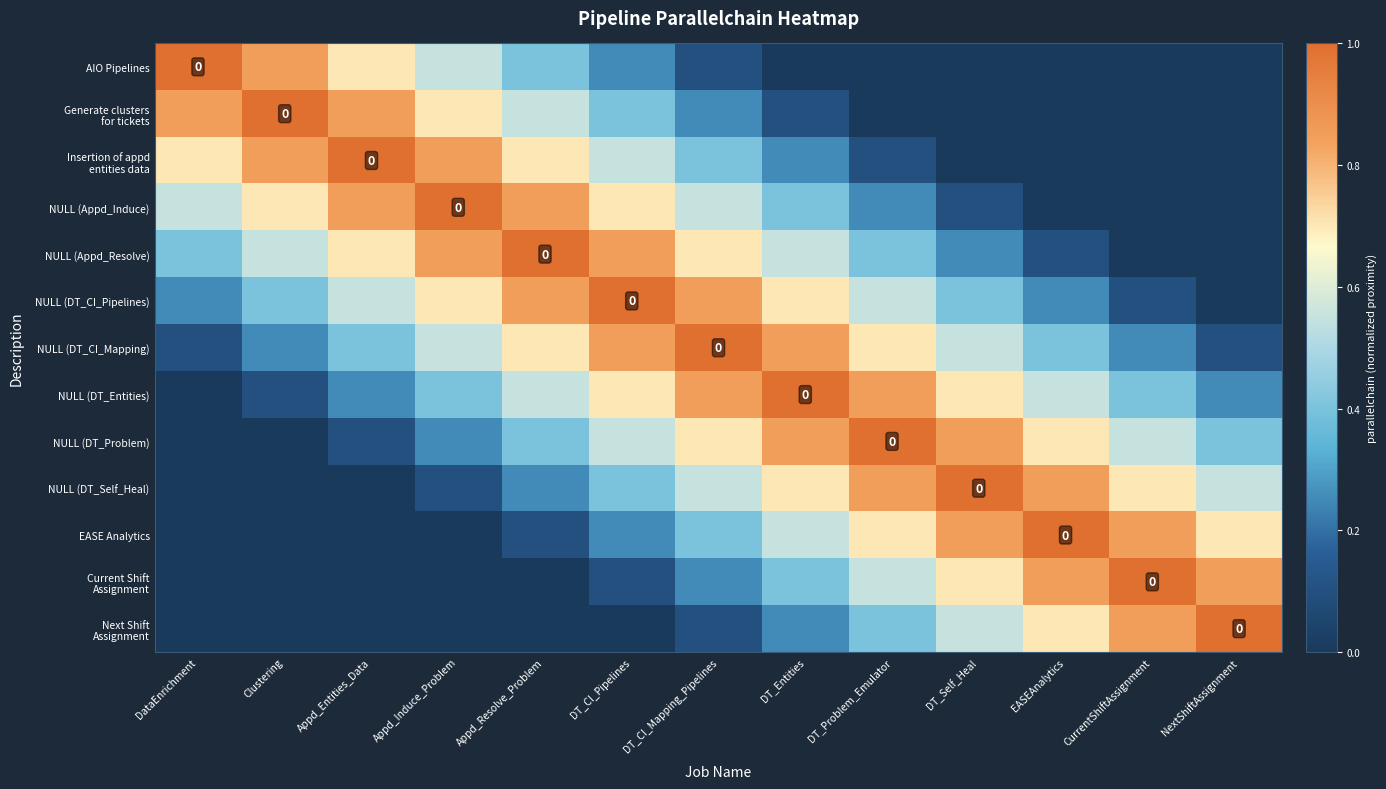

Between DT_Self_Heal and EASEAnalytics, which is larger?

DT_Self_Heal